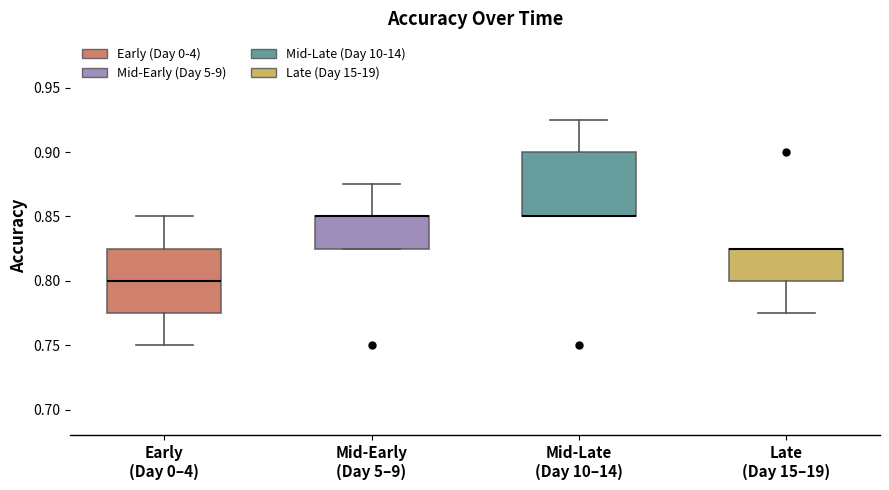

Reading left to right, transcribe this box plot: for each box, give where its median line is, the range the box spans, and where its two whiskers end, as read against the y-axis. The values are not printed on the chart, so give them approximately, as read against the axis.

Early (Day 0–4): median 0.800, box 0.775 to 0.825, whiskers 0.750 to 0.850
Mid-Early (Day 5–9): median 0.850 (drawn on the box's upper edge), box 0.825 to 0.850, whiskers 0.825 to 0.875
Mid-Late (Day 10–14): median 0.850 (drawn on the box's lower edge), box 0.850 to 0.900, whiskers 0.850 to 0.925
Late (Day 15–19): median 0.825 (drawn on the box's upper edge), box 0.800 to 0.825, whiskers 0.775 to 0.825